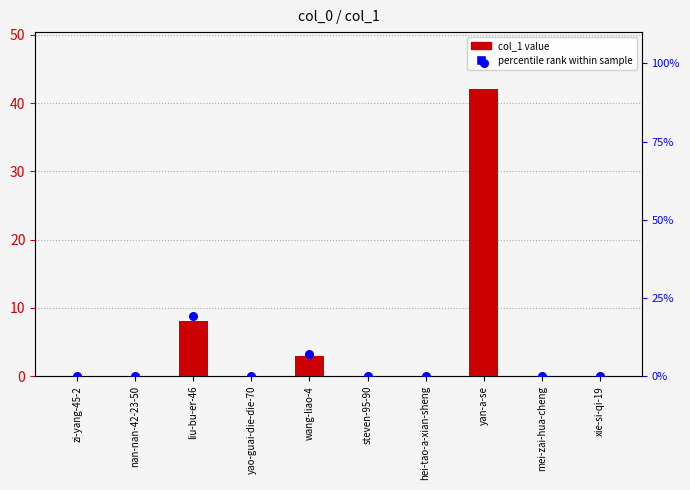

At which category is the sum across all series the highest?

yan-a-se